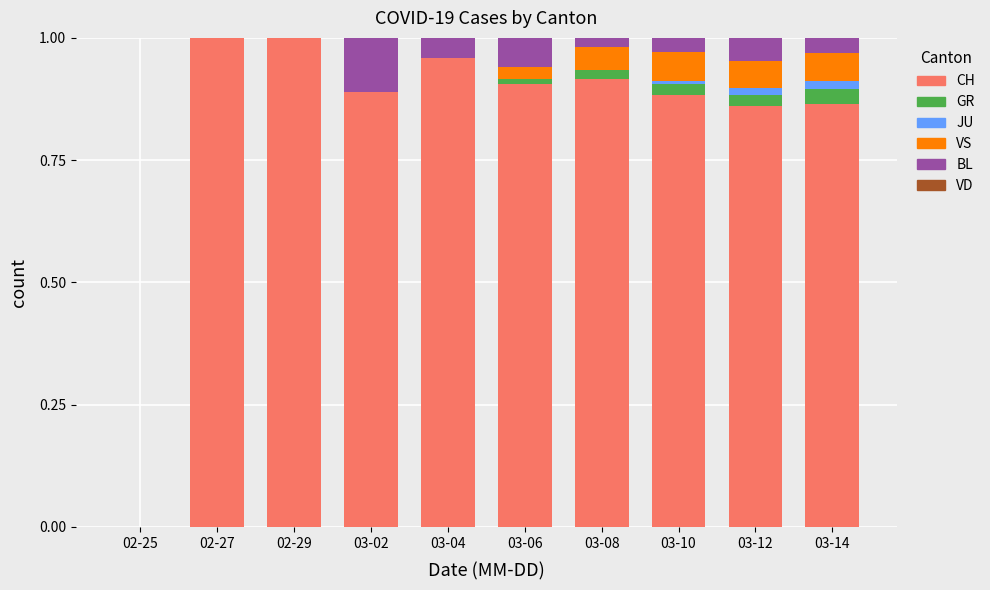

What is the sum of all CH values?

8.3